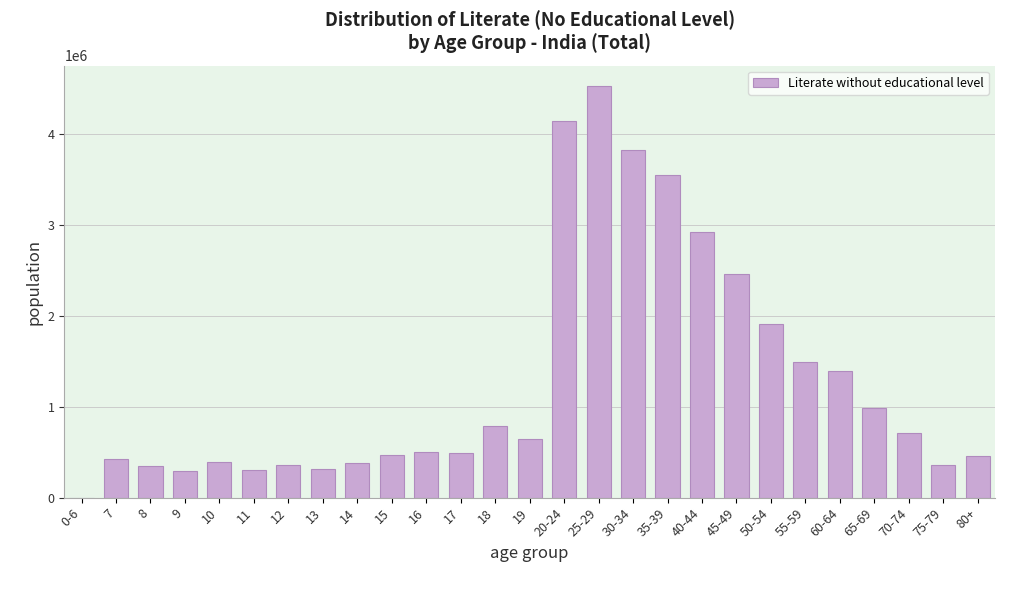

What is the sum of all values?

34481876